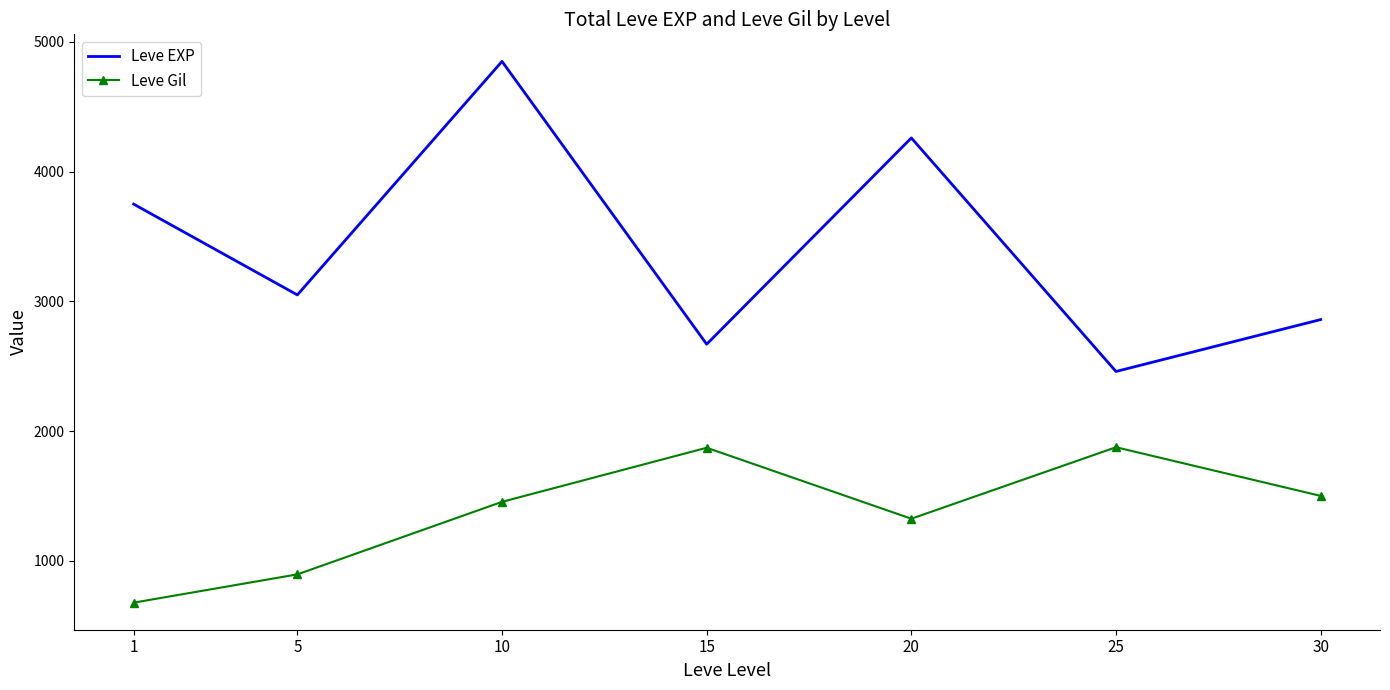

What is the smallest value displayed?

678